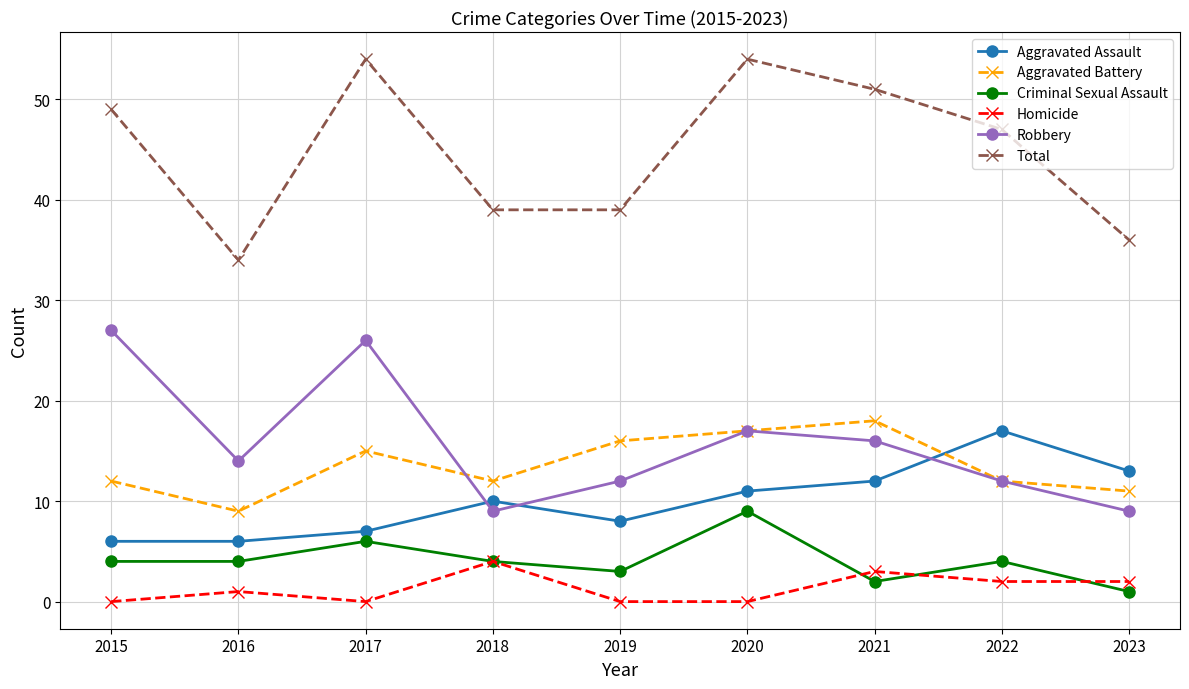

What is the difference between the maximum and second lowest values in the Criminal Sexual Assault series?

7